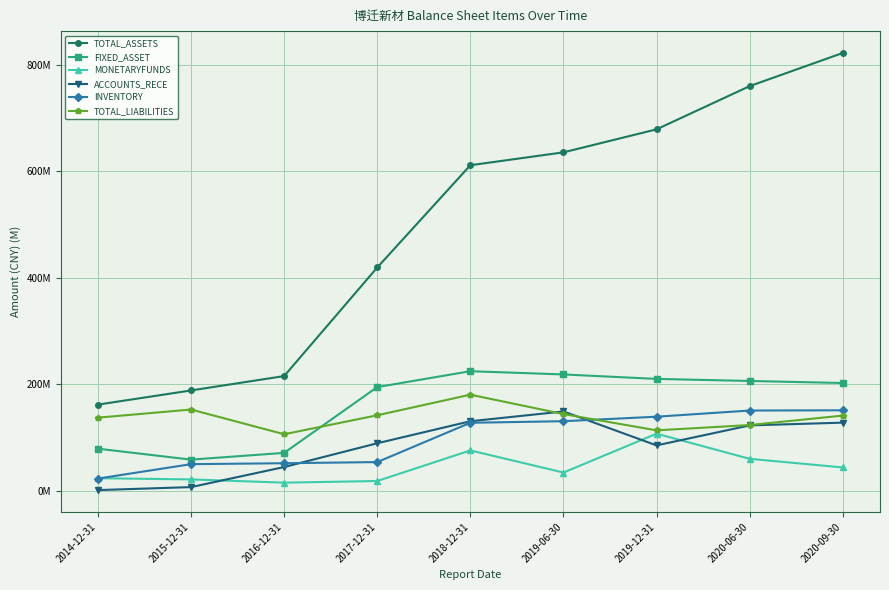

Reading left to right, extract all data points from this chart.

TOTAL_ASSETS: 161.7	188.3	215.3	419.1	611.0	635.2	678.4	759.5	821.7
FIXED_ASSET: 79.0	58.5	71.2	194.6	224.4	218.3	210.0	206.1	202.3
MONETARYFUNDS: 23.6	21.3	15.3	18.3	75.7	34.2	107.2	60.0	43.8
ACCOUNTS_RECE: 1.3	6.9	44.6	89.2	130.5	148.9	85.2	122.7	127.9
INVENTORY: 22.9	50.0	51.7	53.9	127.7	130.6	139.0	150.6	151.1
TOTAL_LIABILITIES: 137.3	152.5	106.1	141.7	180.4	144.0	113.4	123.4	141.1